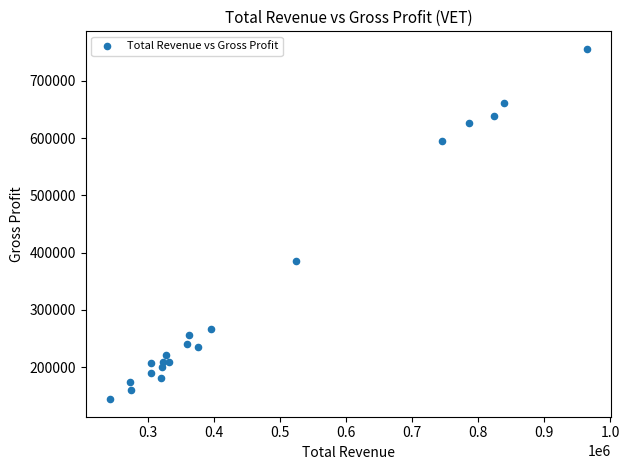

What Y value in the scatter plot is closest to 449900?

384700